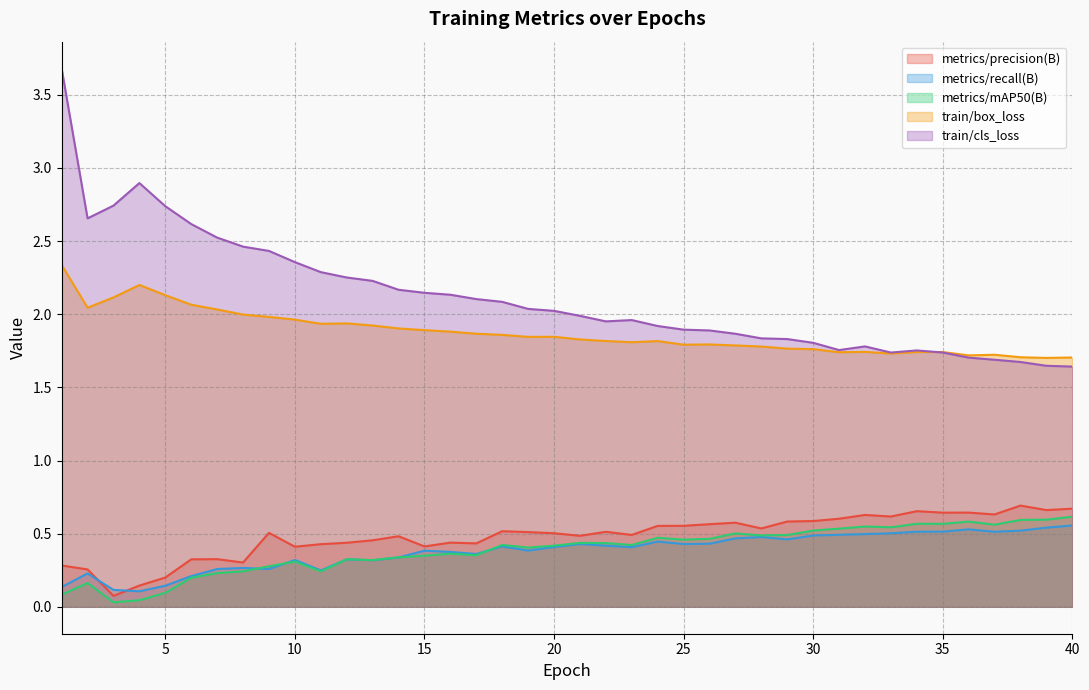

What is the highest value of the metrics/mAP50(B) series?

0.6